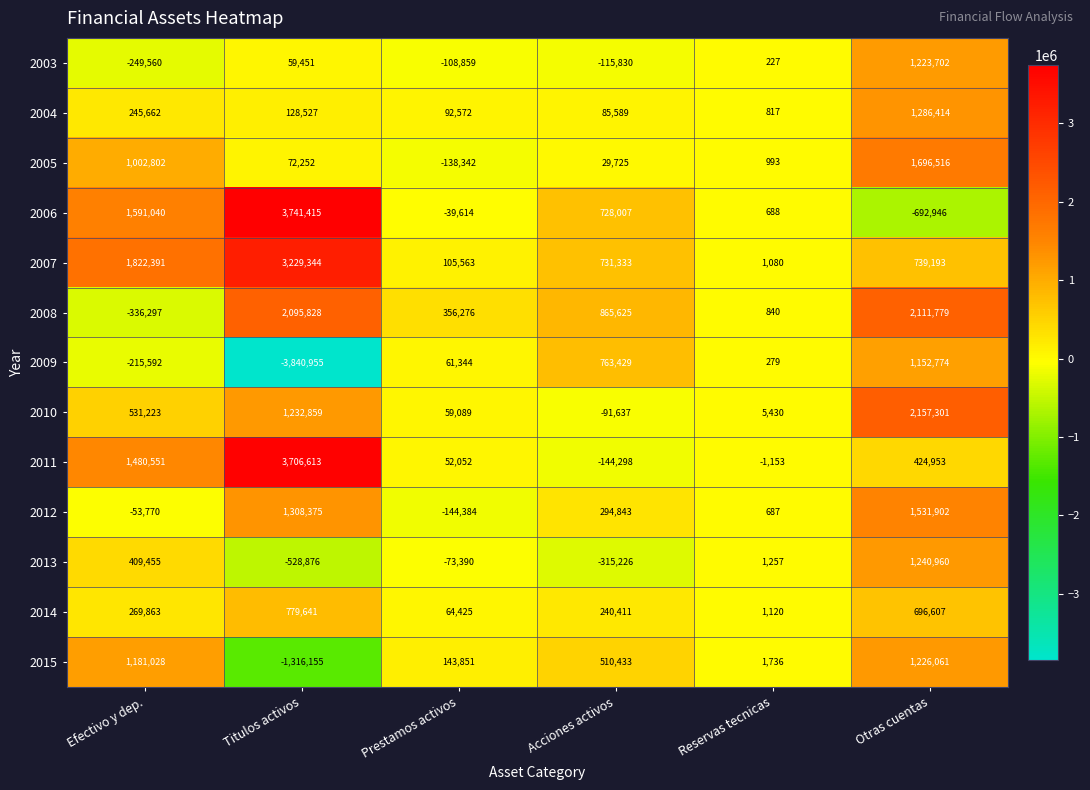

What is the average value of the 2010 series?

649044